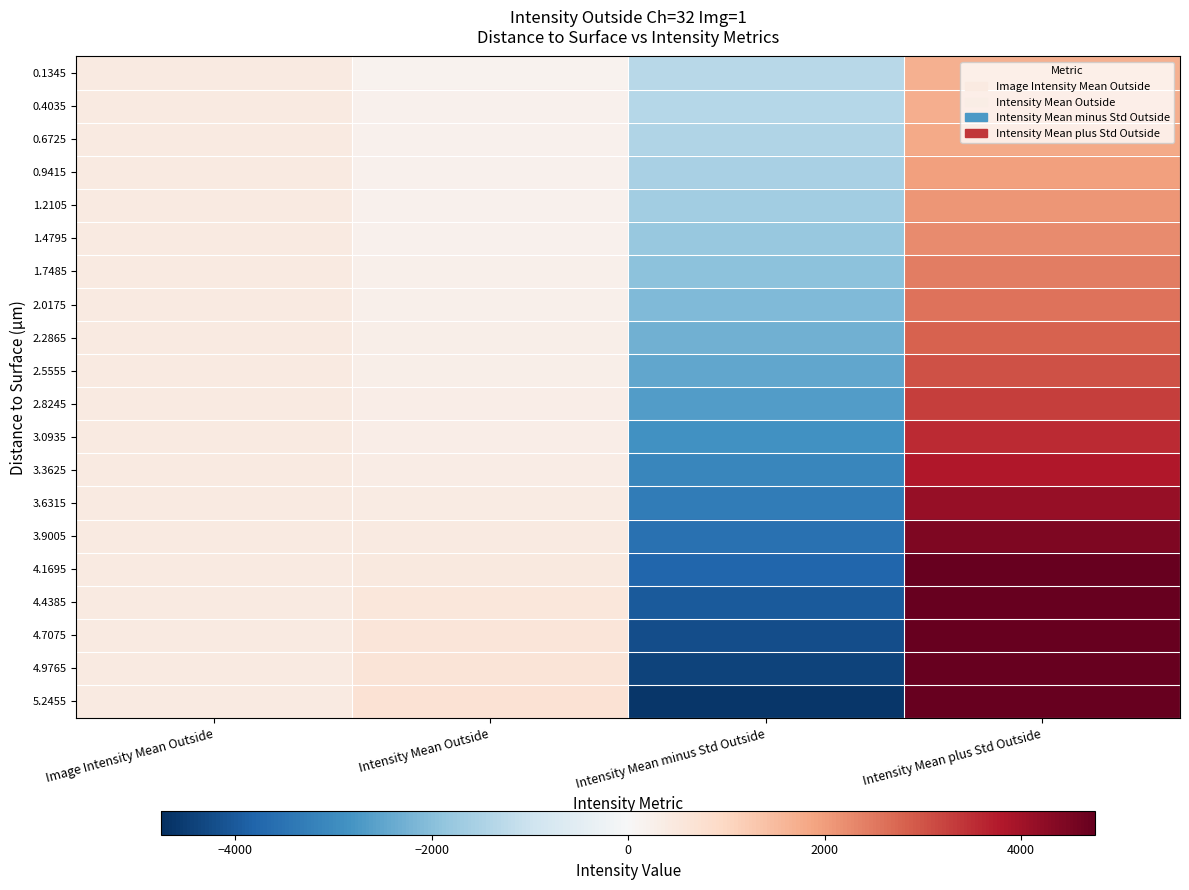

Which series has the widest spread of values?

5.2455